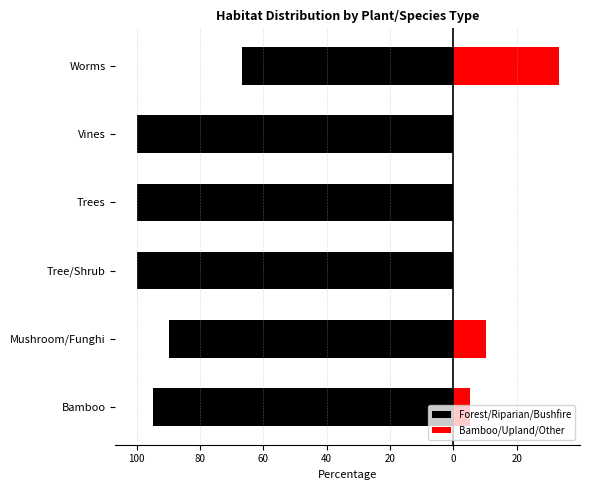

What are all the series names shown in the legend?

Forest/Riparian/Bushfire, Bamboo/Upland/Other